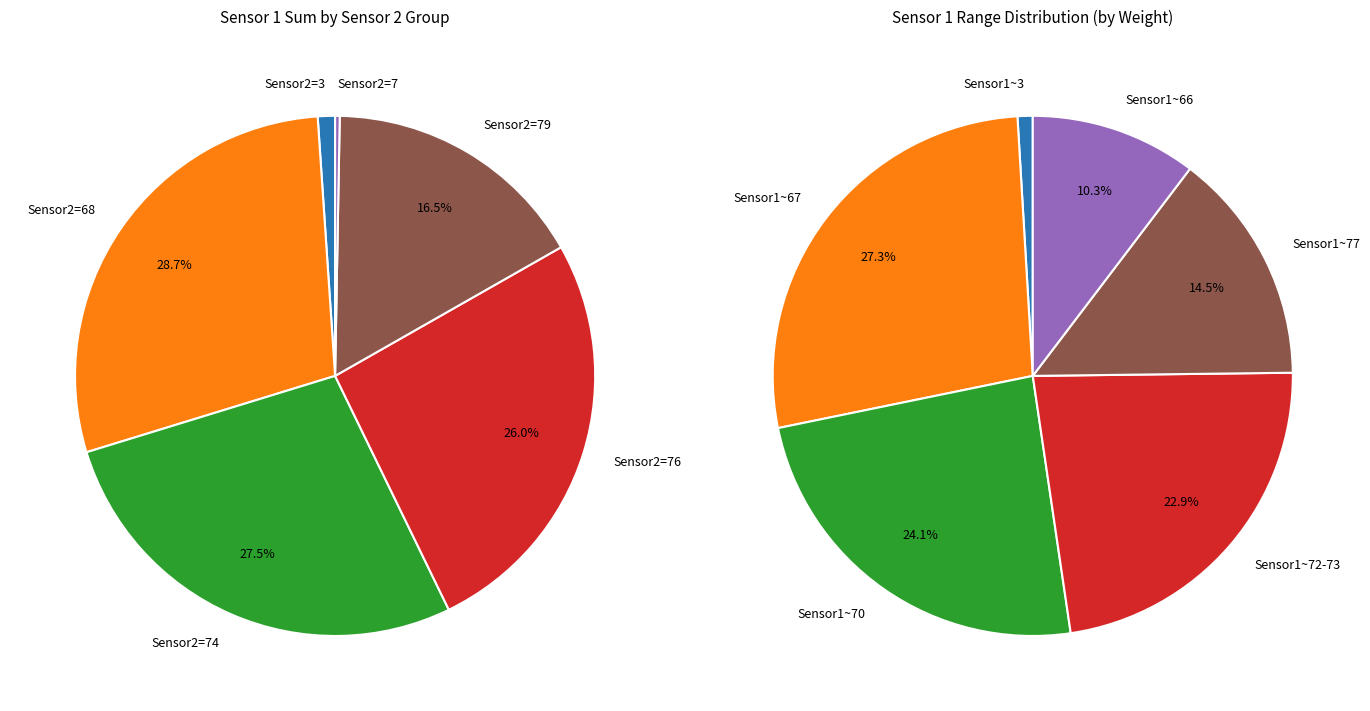

True or false: Other accounts for 4% of the total.

False